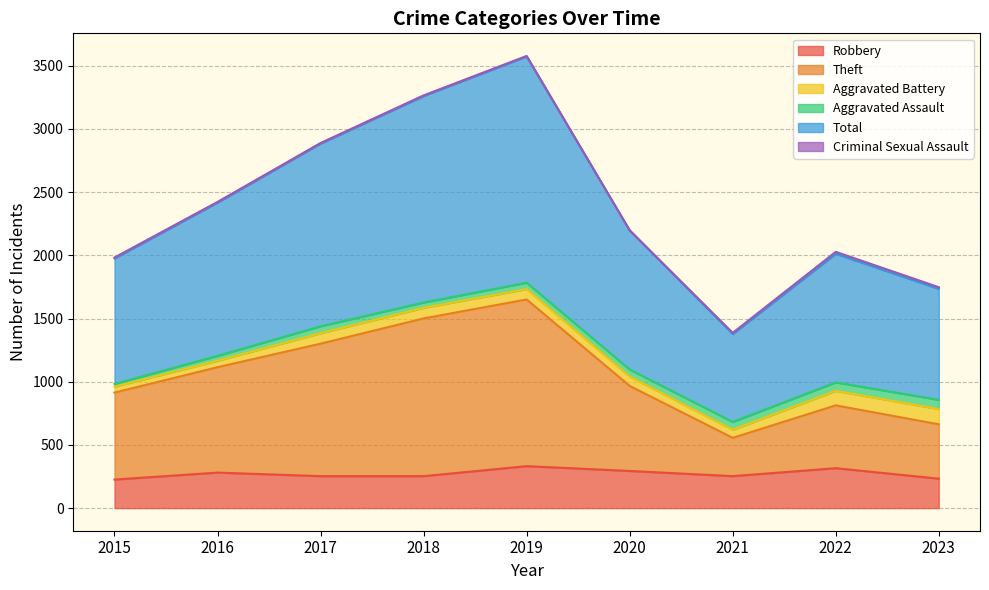

What is the value of the Theft point at the 3rd from the left?

1301